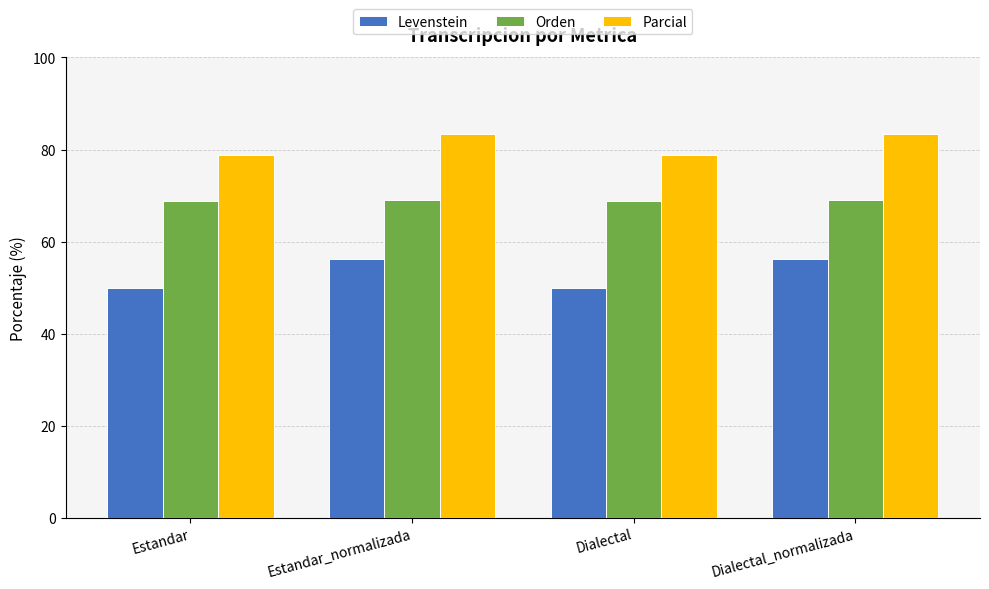

What is the value of the Parcial bar at the 4th from the left?

83.3